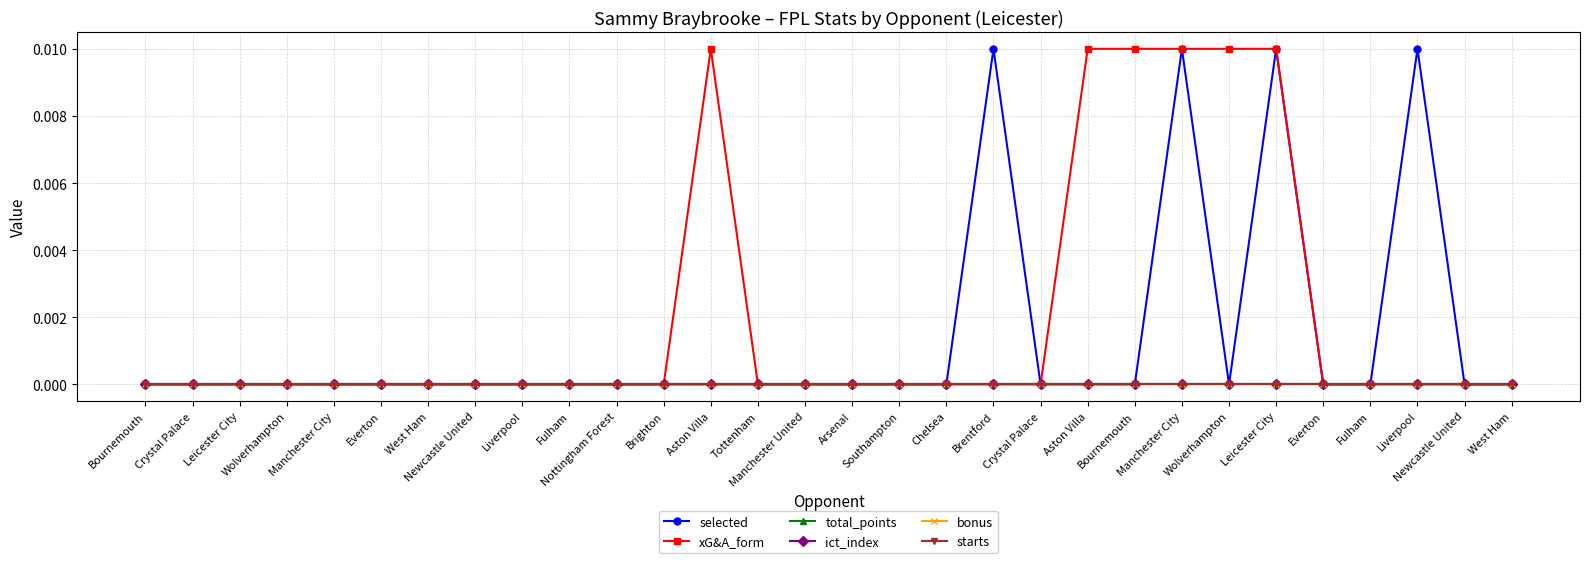

Which series has the widest spread of values?

selected